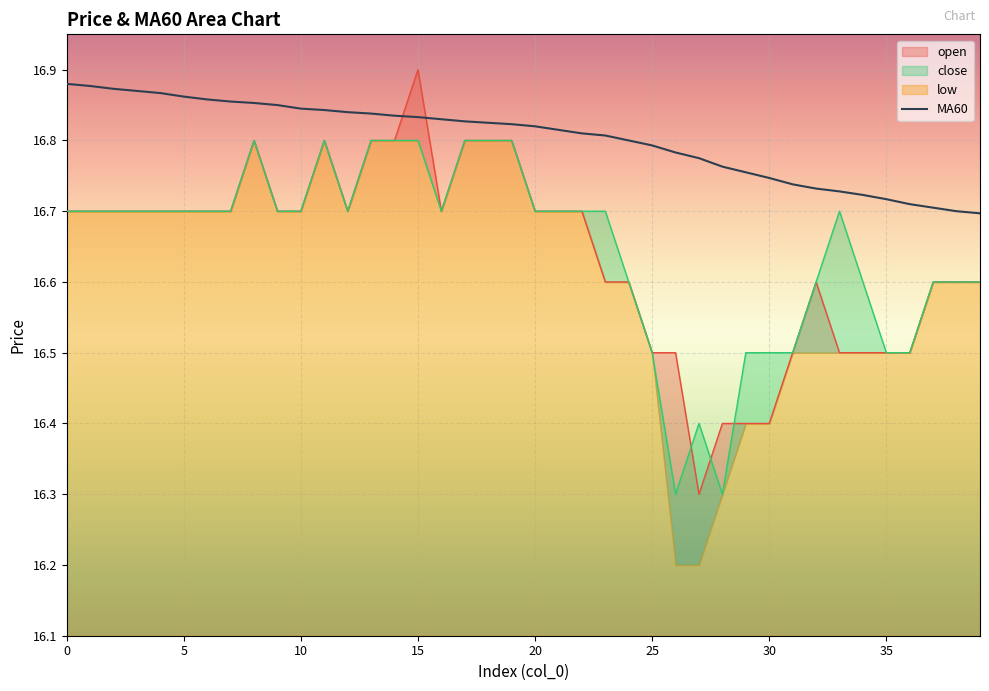

Is it true that MA60 equals 7.4 at 20?

False